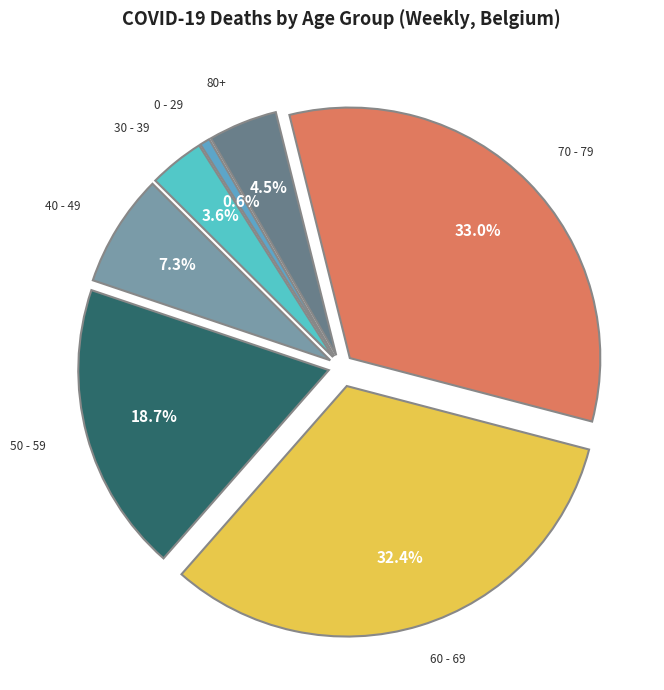

Is the sum of 60 - 69 and 30 - 39 greater than half?

No